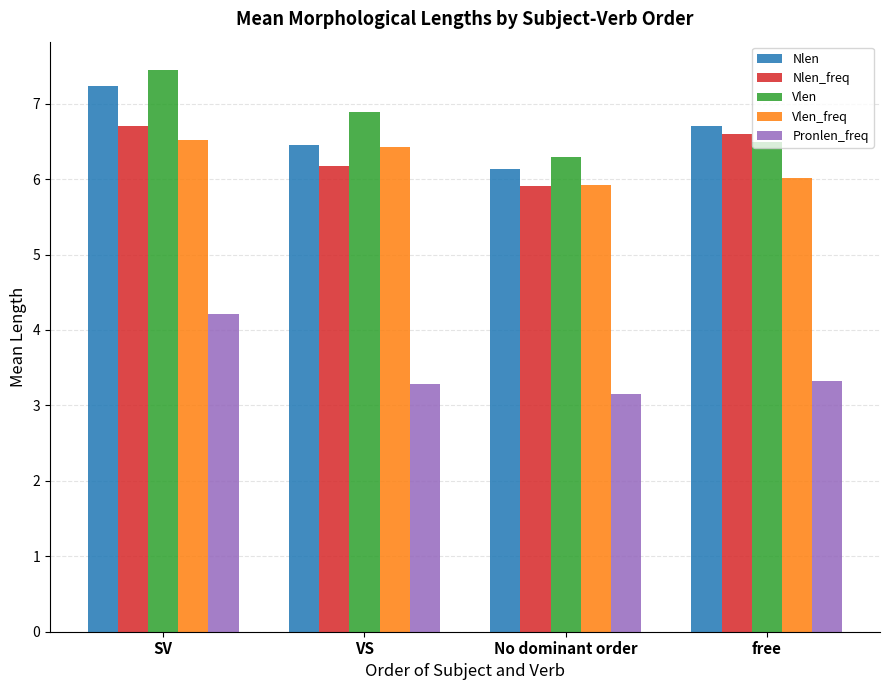

Does the chart contain any negative values?

No